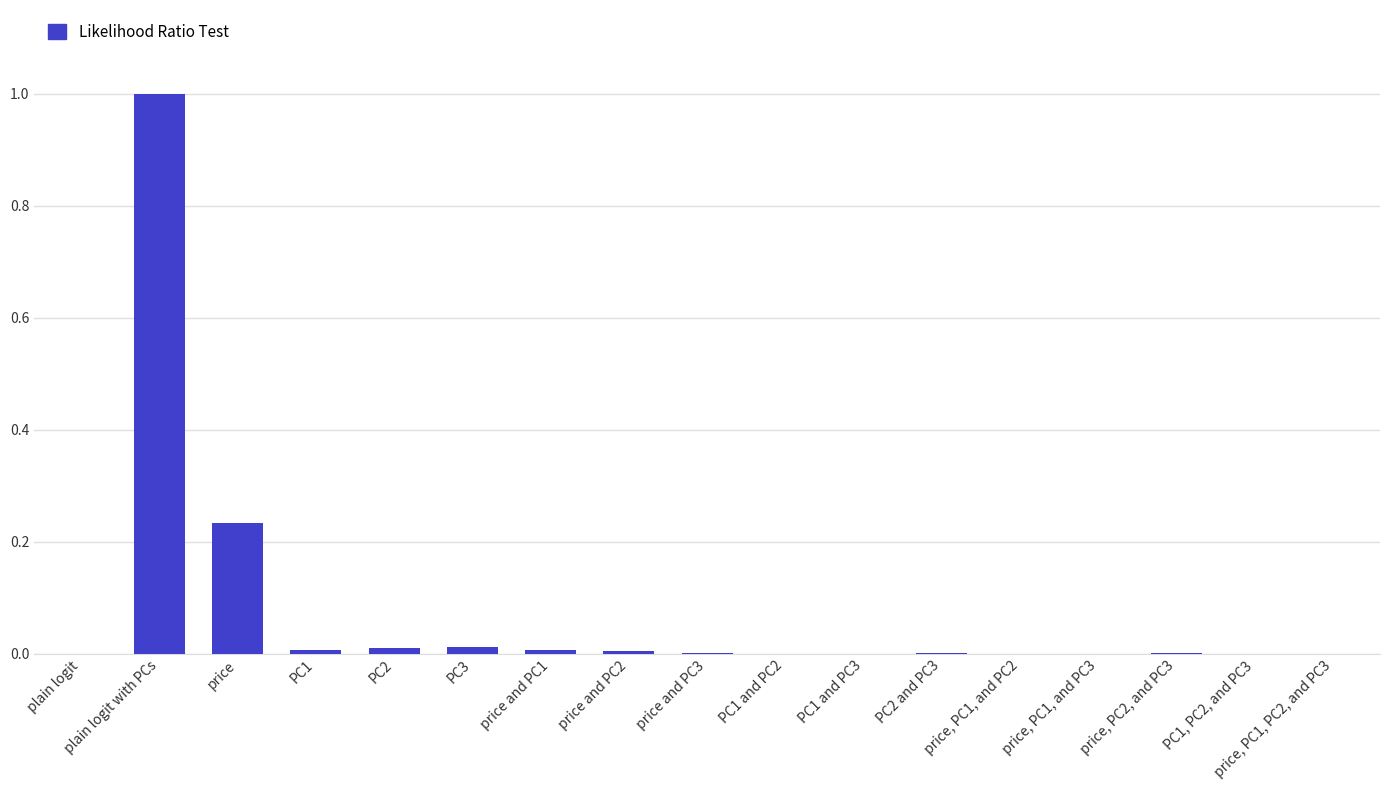

The value at plain logit with PCs is 0.6. True or false?

False